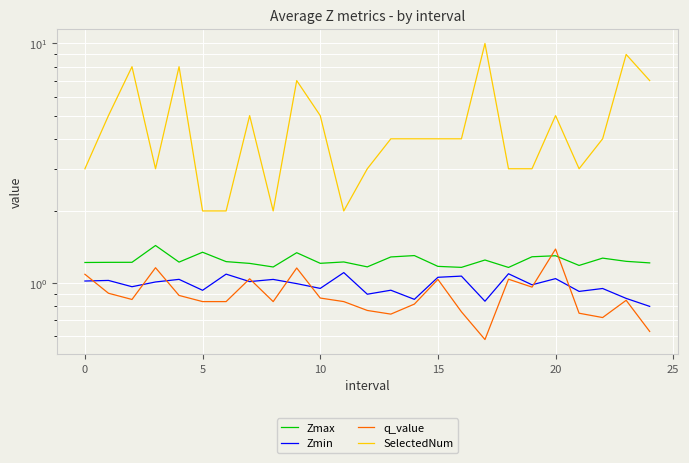

True or false: Zmax has a value of 2.1 at 11.

False